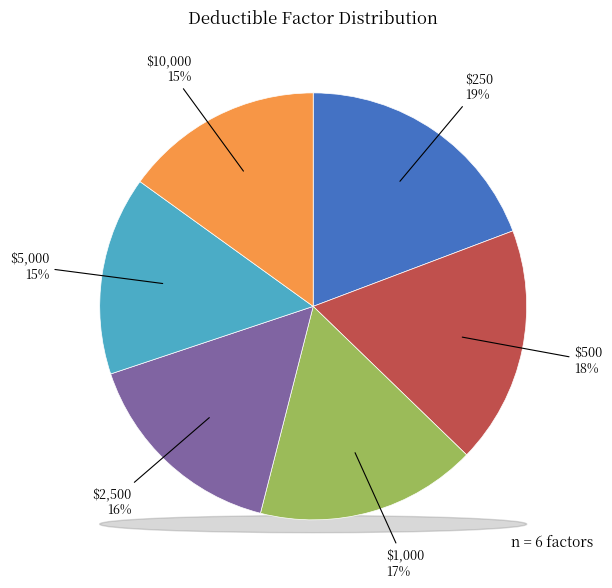

What portion of the pie excludes $500?

82.0%